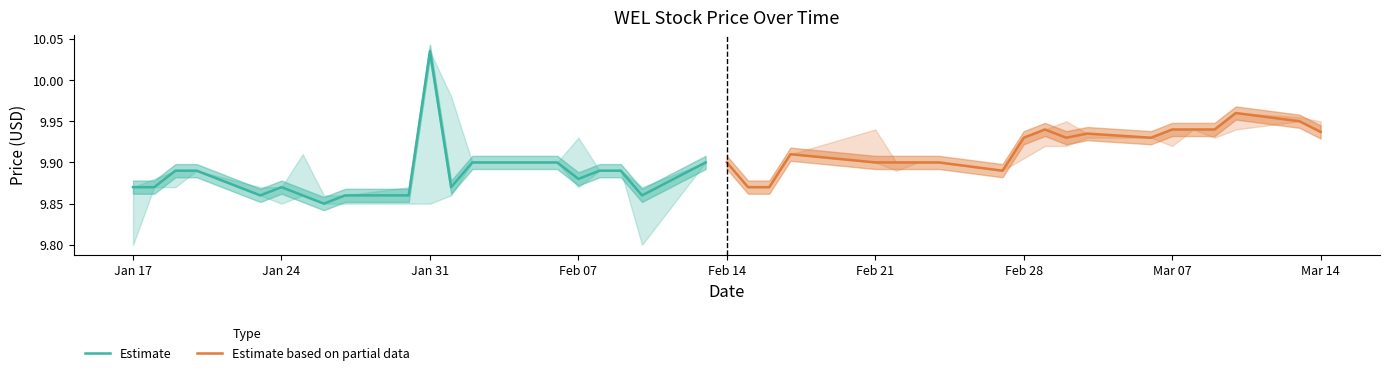

Reading left to right, what are all the values shown in this chart?

Estimate: 9.9	9.9	9.9	9.9	9.9	9.9	9.9	9.9	9.9	9.9	10.0	9.9	9.9	9.9	9.9	9.9	9.9	9.9	9.9	9.9
Estimate based on partial data: 9.9	9.9	9.9	9.9	9.9	9.9	9.9	9.9	9.9	9.9	9.9	9.9	9.9	9.9	9.9	9.9	9.9	10.0	9.9	9.9